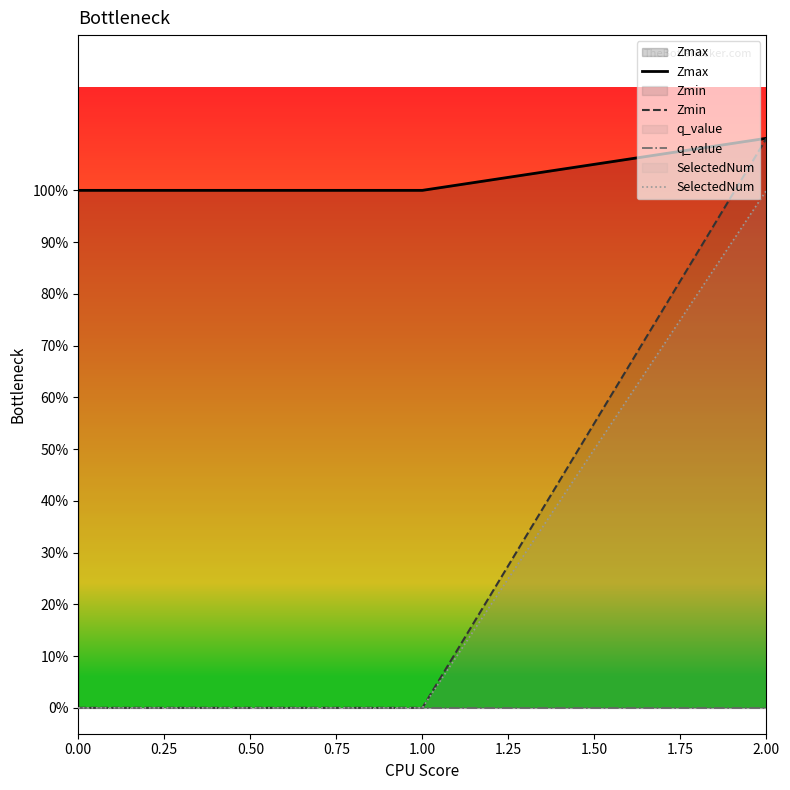

The value of Zmax at 0.00 is 1.0. True or false?

True